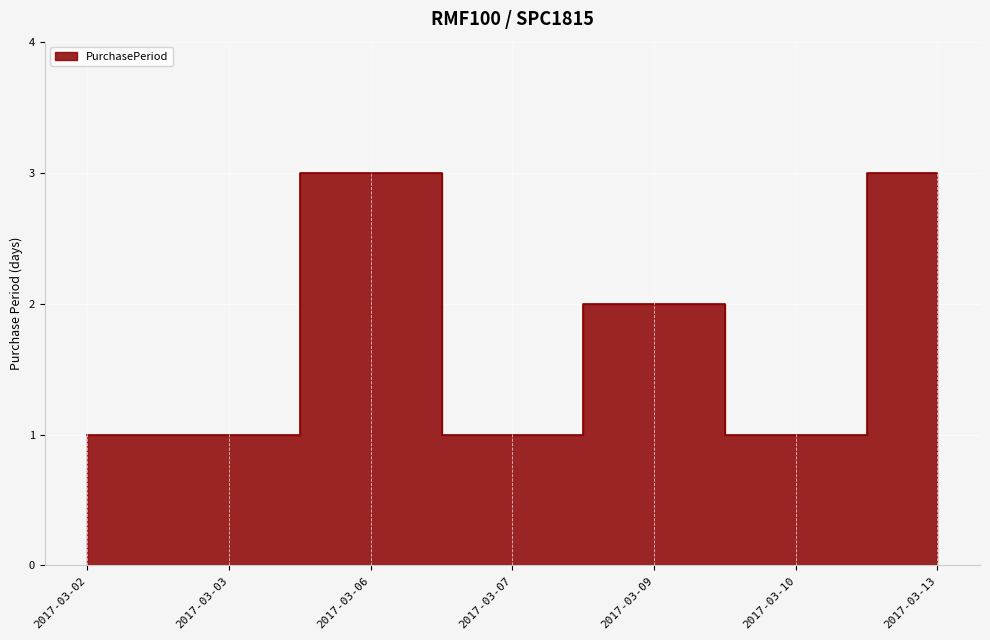

Which has a higher value, 2017-03-10 or 2017-03-02?

2017-03-10